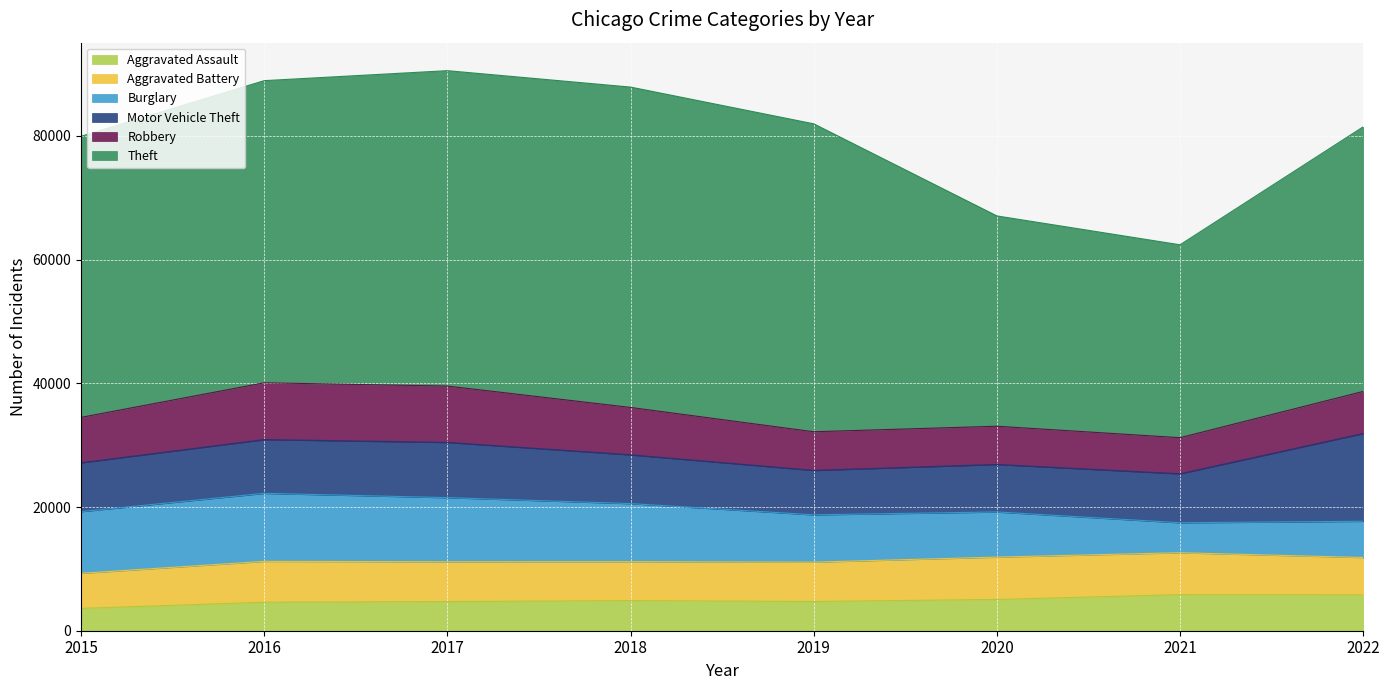

What is the difference between the Motor Vehicle Theft values at 2020 and 2019?

498